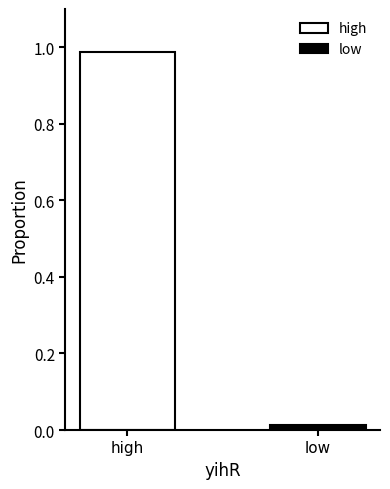

List the series in order of their overall mean, lowest first.

low, high